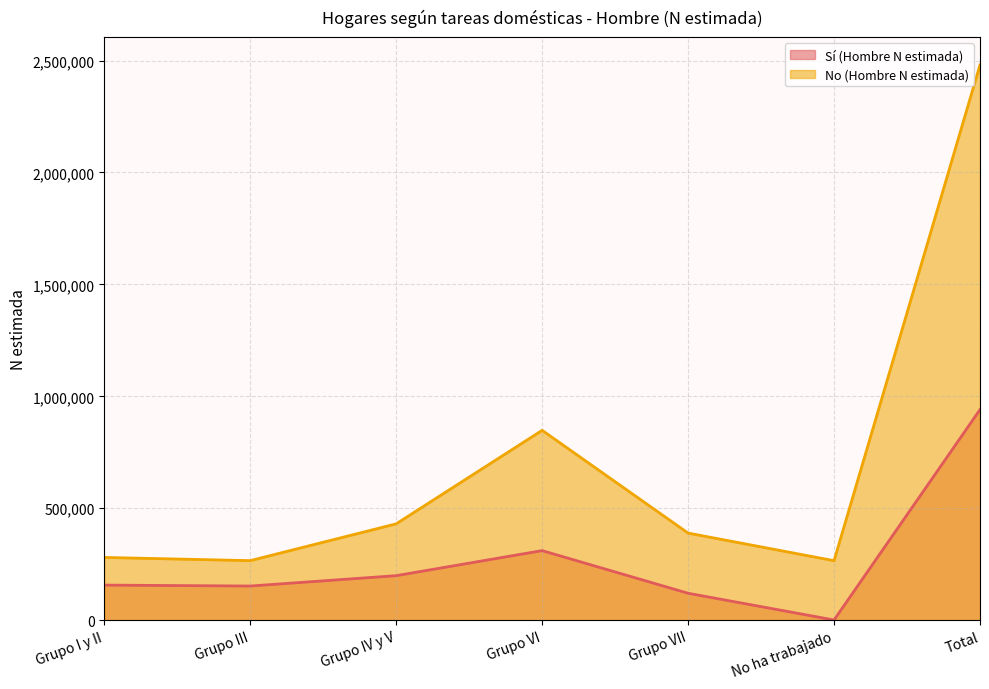

Which category has the lowest value across all series?

No ha trabajado